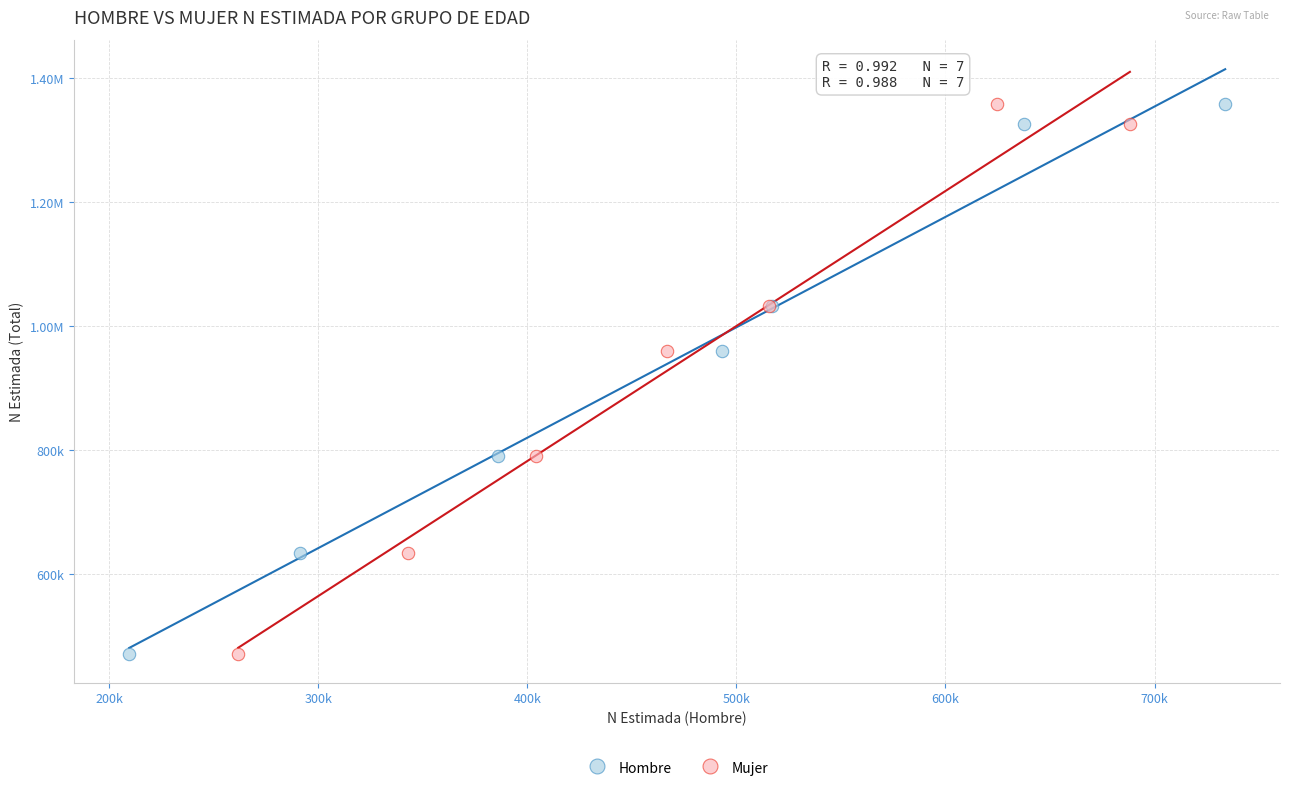

What are all the series names shown in the legend?

Hombre, Mujer